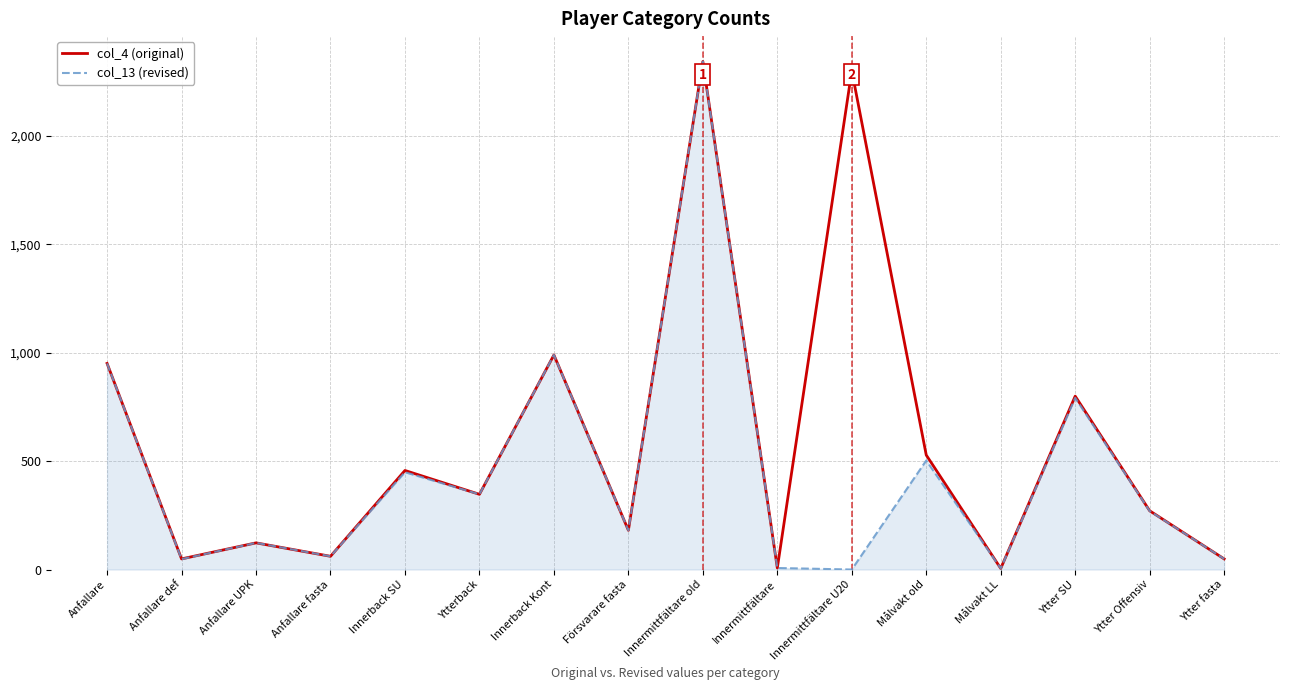

Which series has the largest total across all categories?

col_4 (original)